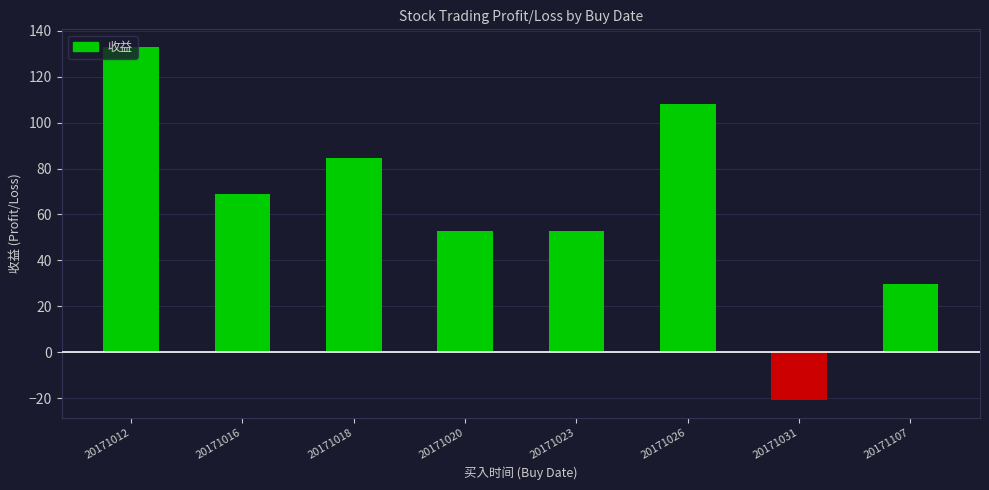

Approximately how many times larger is the value at 20171023 compared to 20171012?

0.4